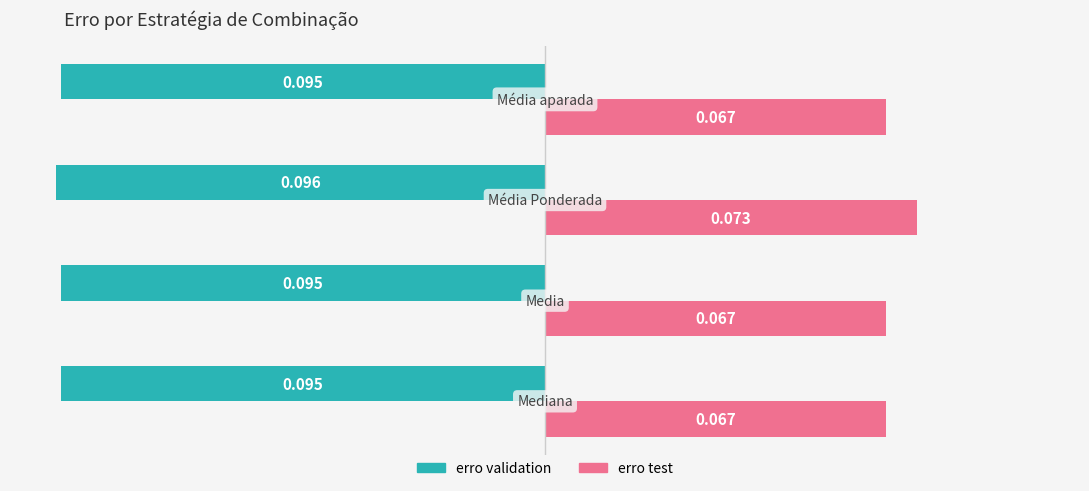

Which series has the widest spread of values?

erro test